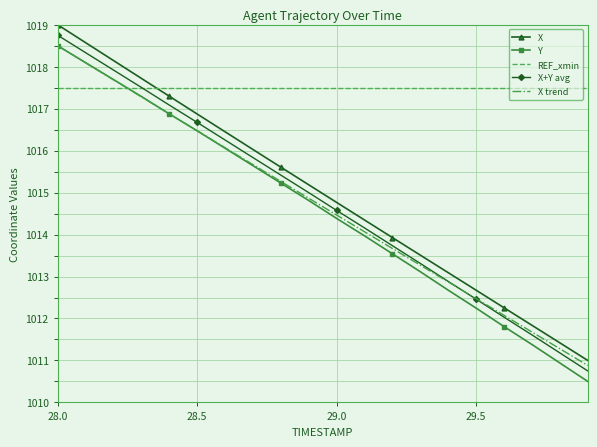

Which series has the largest total across all categories?

REF_xmin